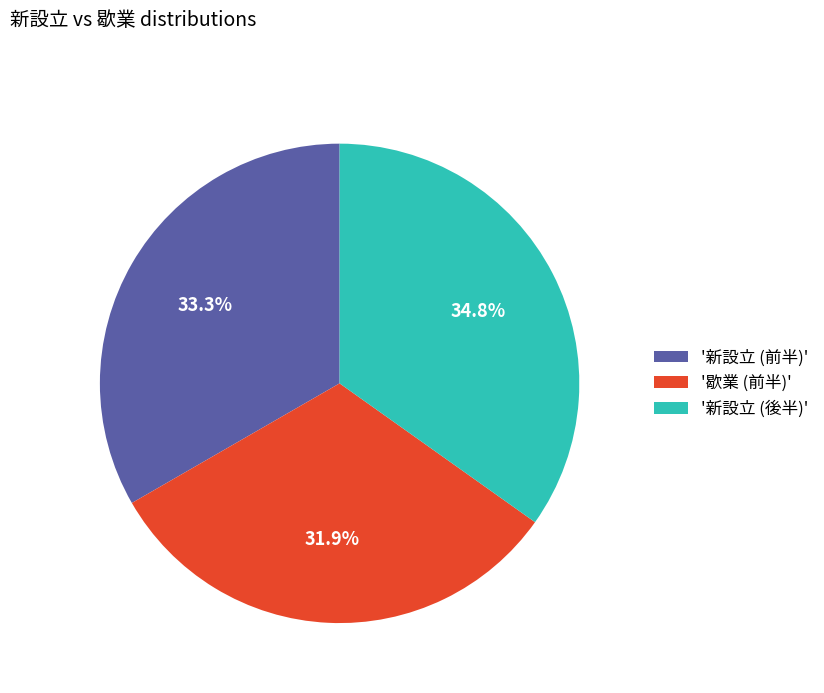

Which category has the biggest portion of the pie?

'新設立 (後半)'